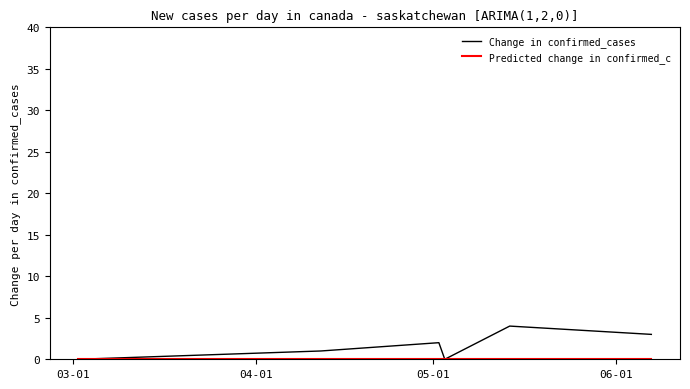

Which series has the widest spread of values?

Change in confirmed_cases